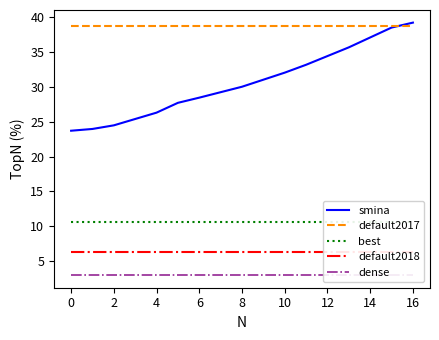

The value of smina at 12 is 34.4. True or false?

True